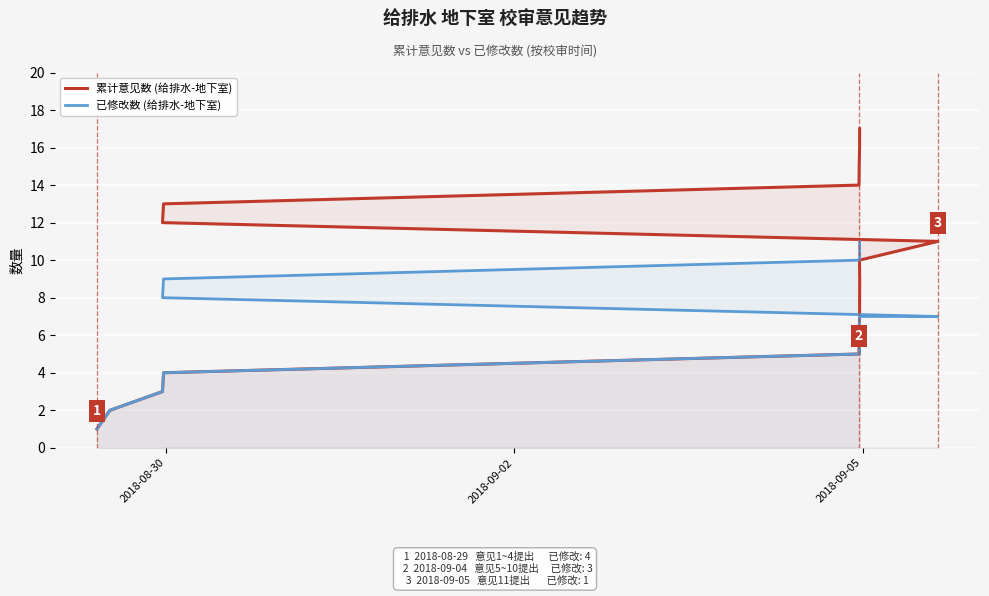

What is the difference between the maximum and minimum values in the 累计意见数 (给排水-地下室) series?

16